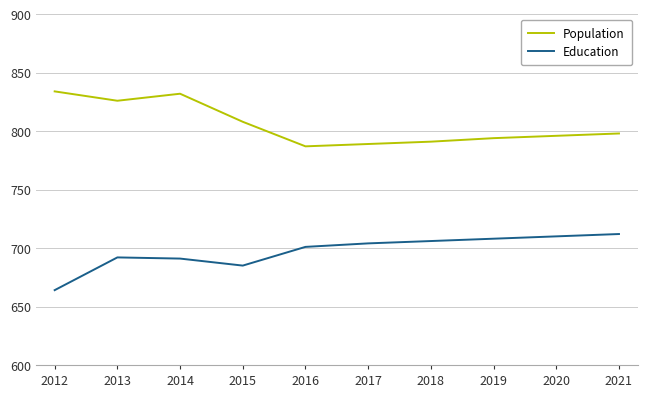

Rank the series at 2016 from lowest to highest value.

Education, Population